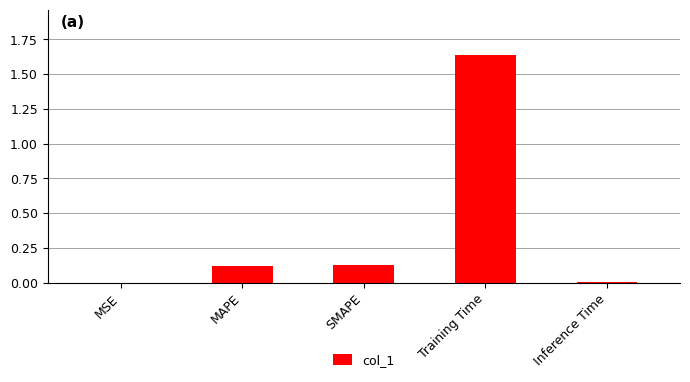

Which has a higher value, Inference Time or MAPE?

MAPE